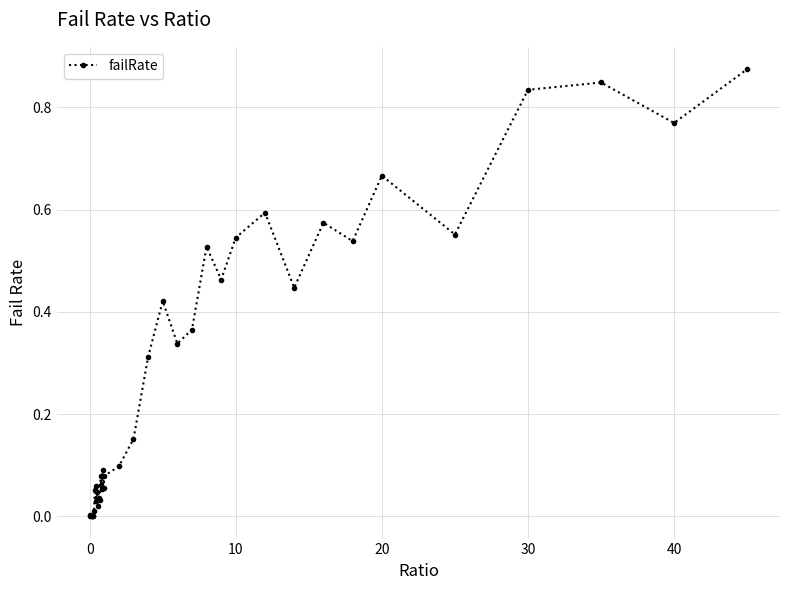

What is the sum of all values?

10.7